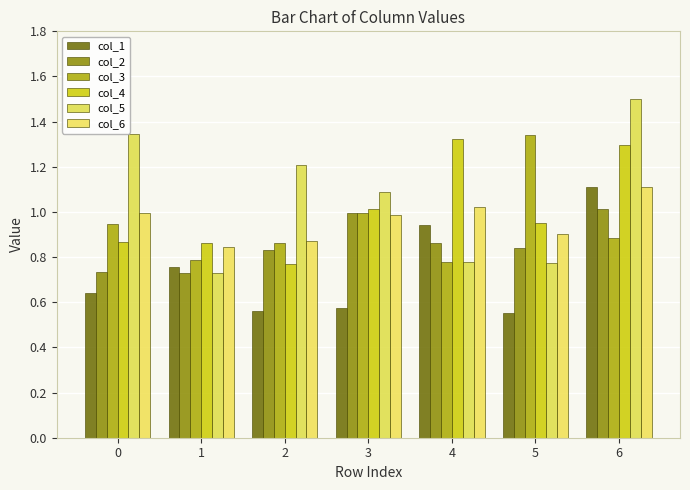

The col_4 series shows 0.6 at 1. True or false?

False